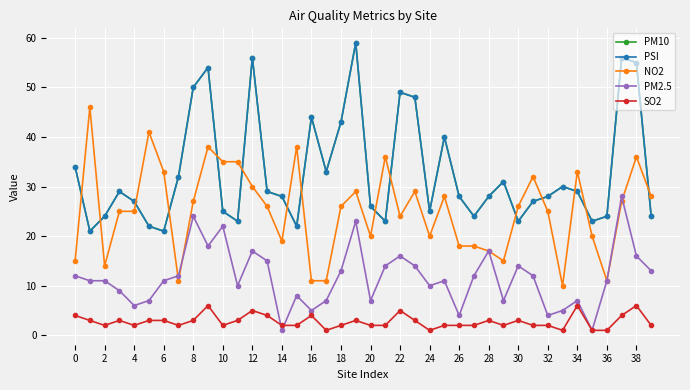

How many interior local valleys does the NO2 series have?

9